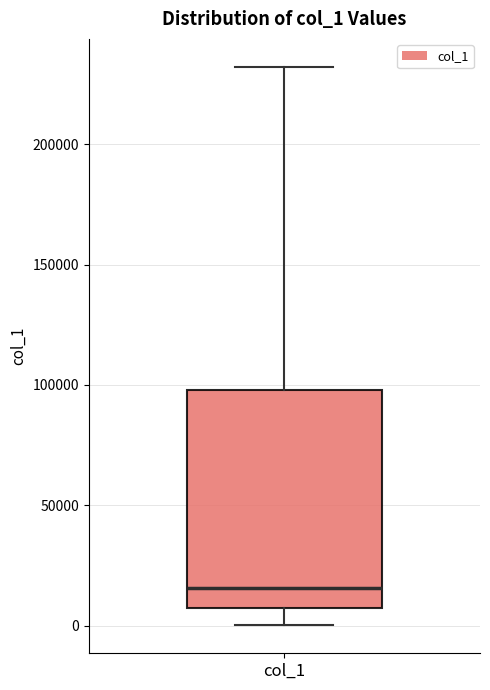

Transcribe this box plot: give where the median line is, the range the box spans, and where the two whiskers end, as read against the y-axis. The values are not printed on the chart, so give them approximately, as read against the axis.

median 15000, box 5000 to 100000, whiskers 0 to 230000